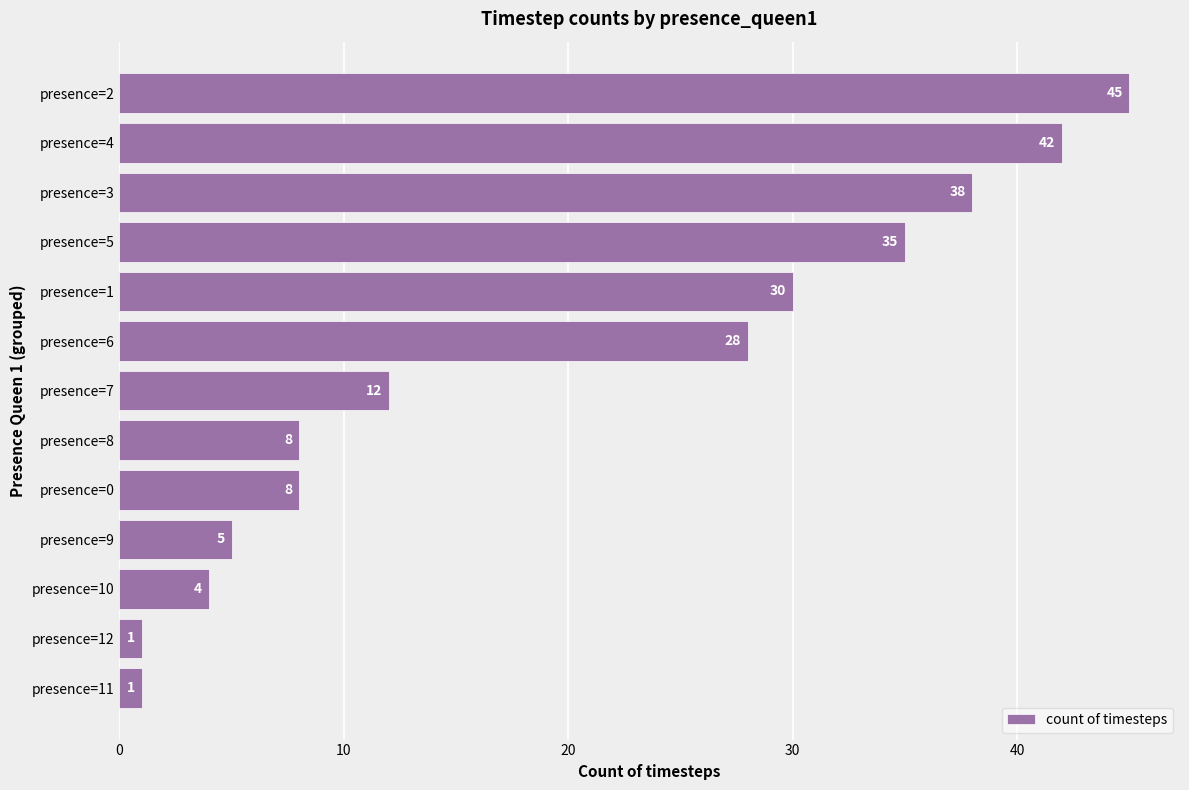

Where is the data nearest to the value 23?

presence=6